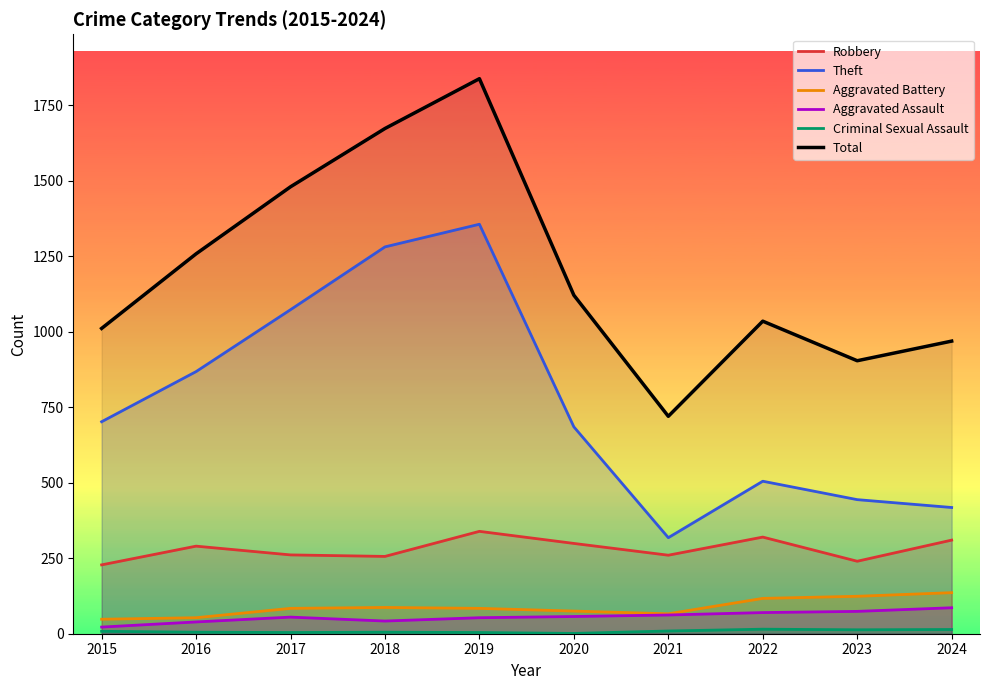

At how many categories does at least one series exceed 513?

10